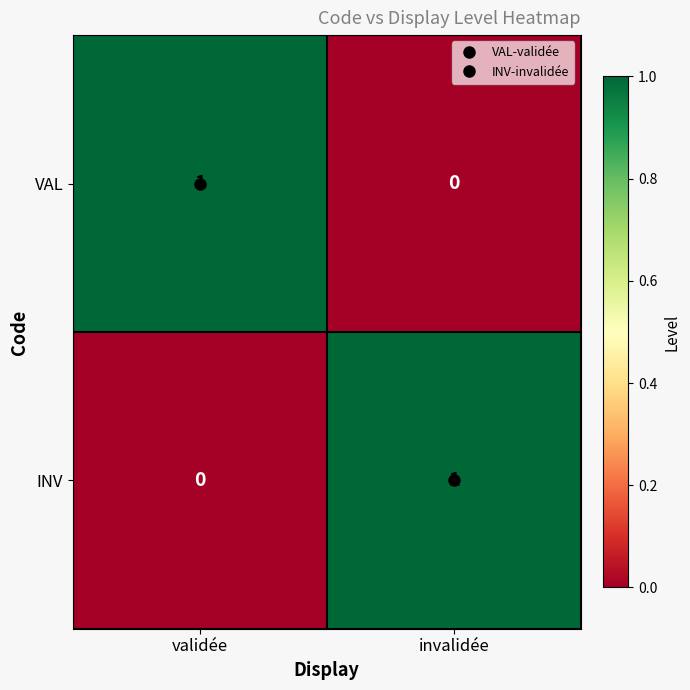

At which label is VAL closest to 0?

invalidée